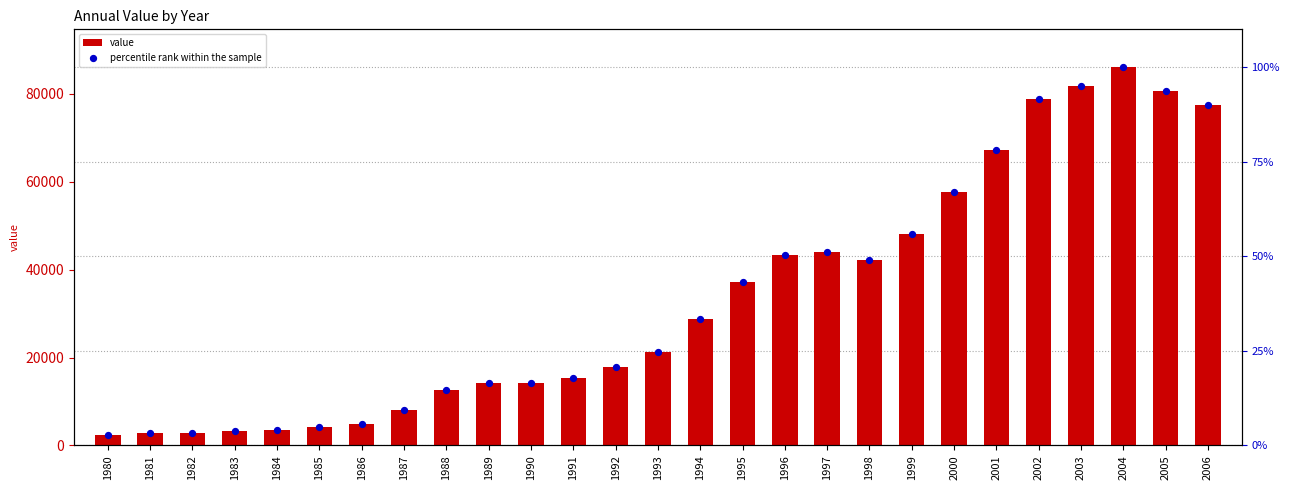

Which series contains the highest Y value?

value